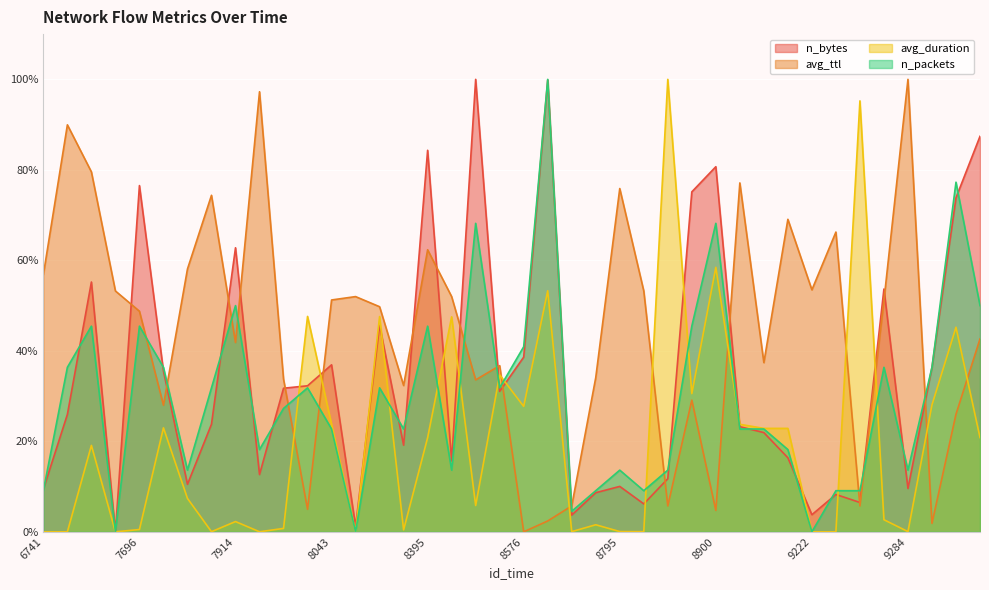

Where is n_packets nearest to the value 50?

7914